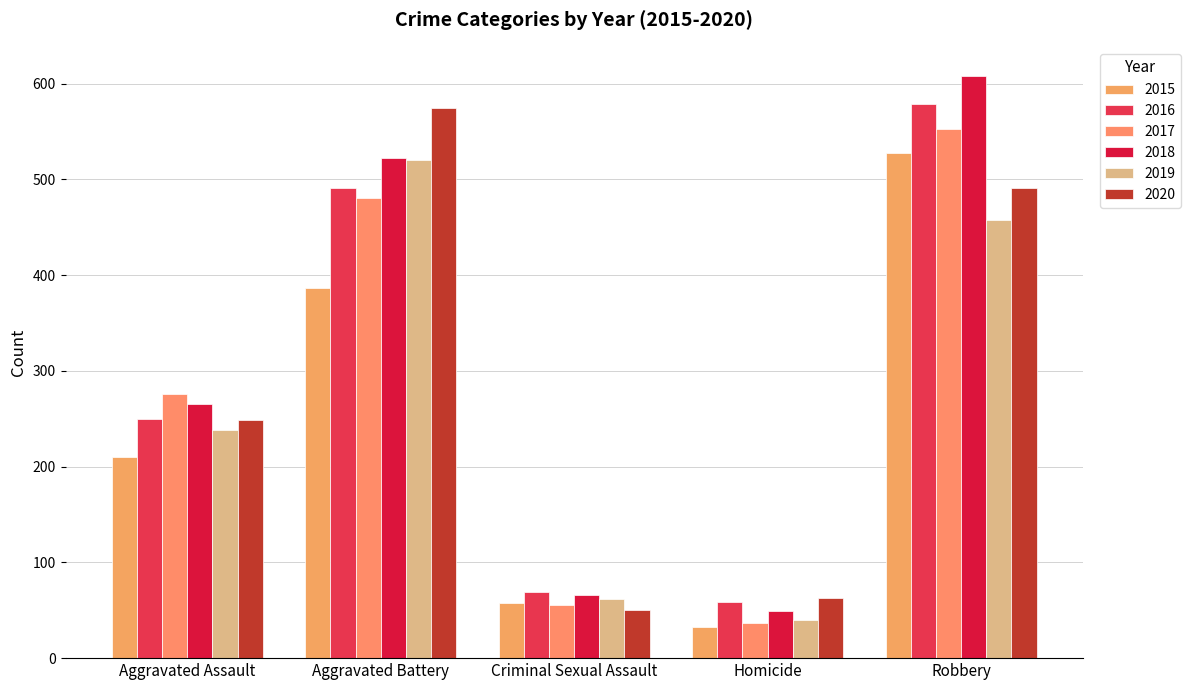

Which series has the largest total across all categories?

2018